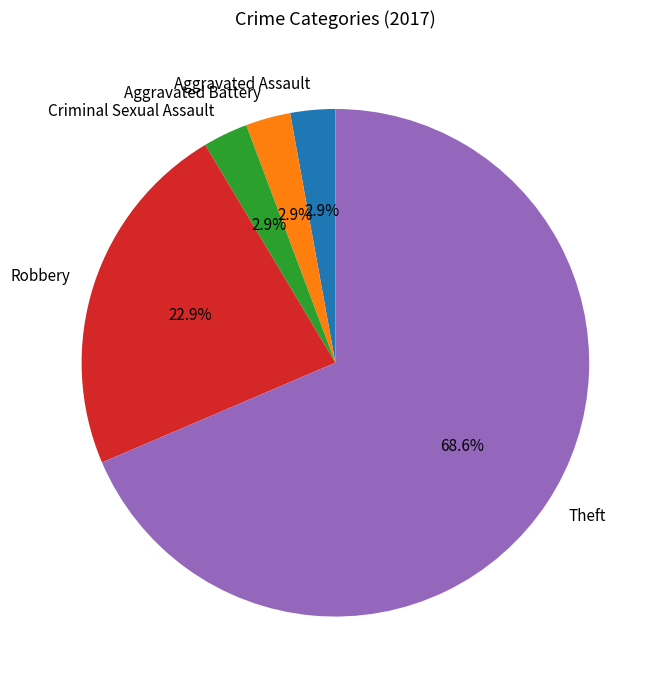

What is the ratio of the value at Aggravated Battery to the value at Aggravated Assault?

1.0